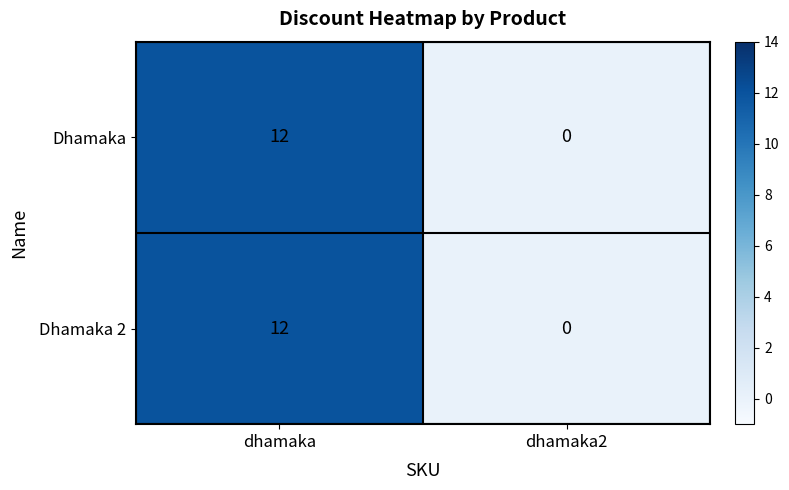

At which category is the sum across all series the highest?

dhamaka